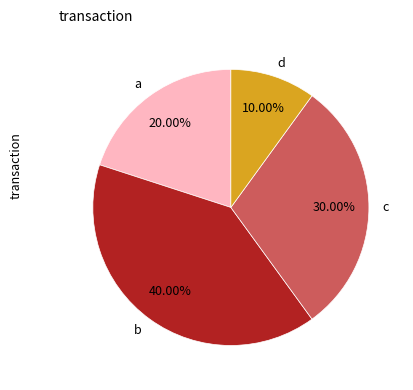

What is the largest slice in the pie chart?

b